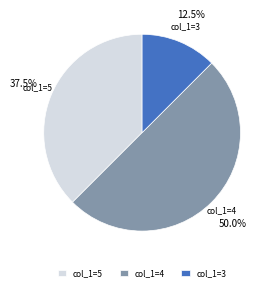

Count the number of slices in the pie.

3